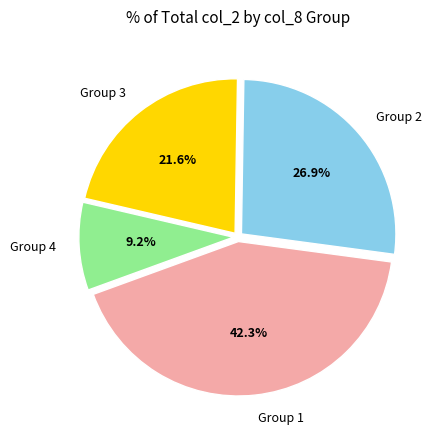

Is there any slice that represents more than half of the pie?

No